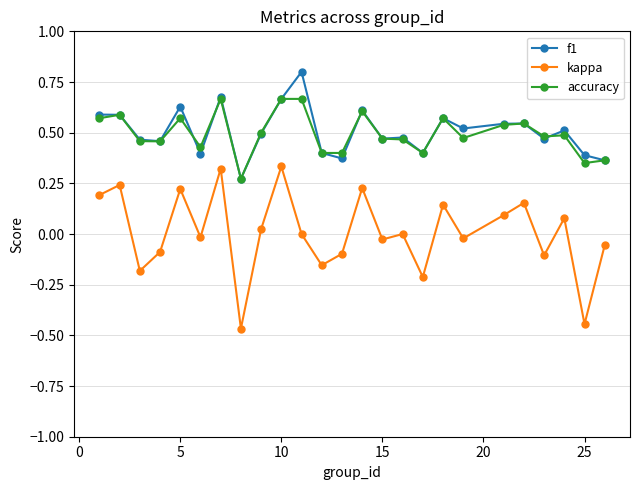

True or false: accuracy has more than 1 points higher than both neighbors.

True